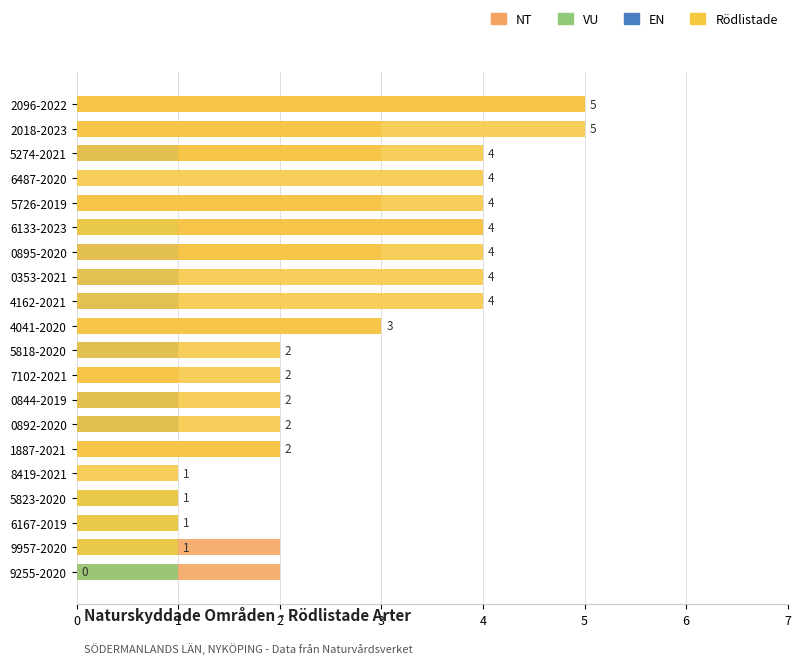

Is it true that NT equals -3 at 6487-2020?

False